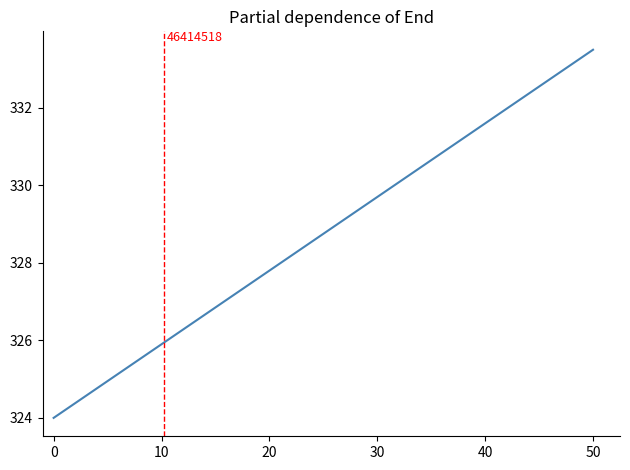

What is the value of the 11th point from the left?

325.9